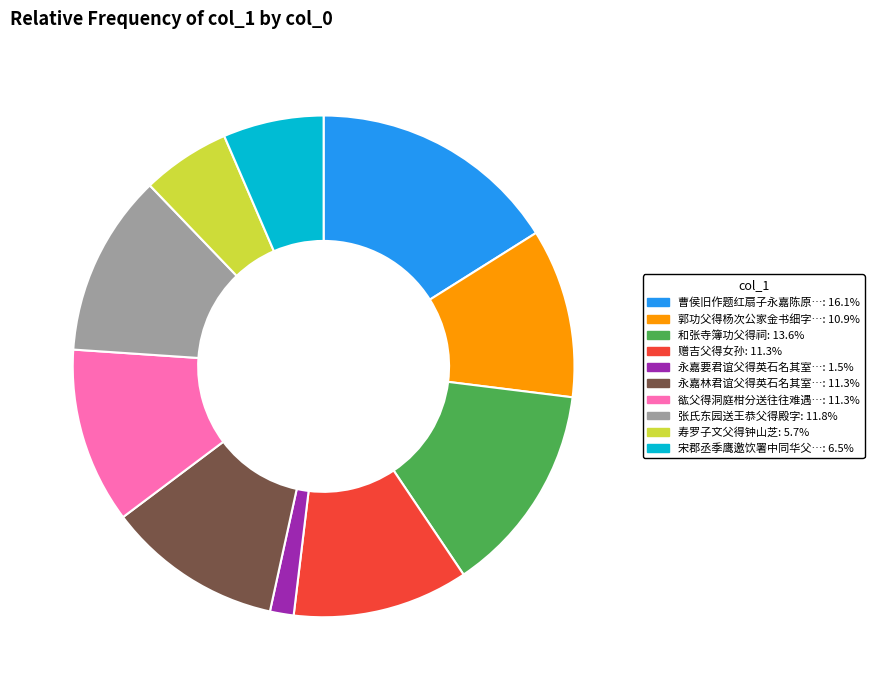

Is there any slice that represents more than half of the pie?

No